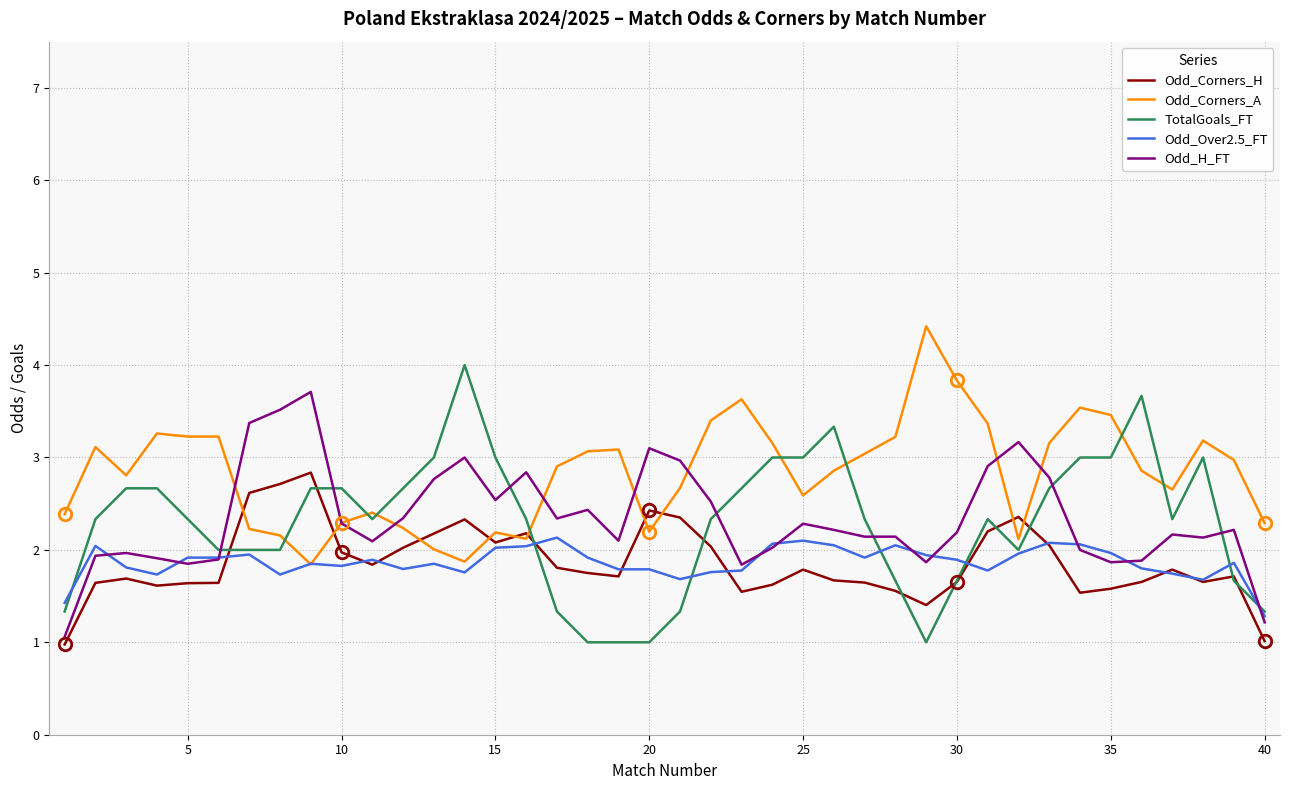

What is the highest value of the Odd_Corners_A series?

4.4